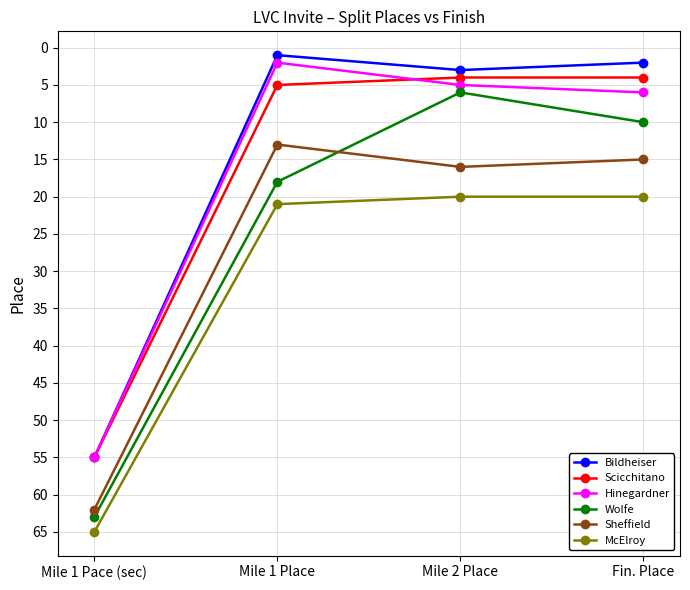

Reading left to right, extract all data points from this chart.

Bildheiser: 55	1	3	2
Scicchitano: 55	5	4	4
Hinegardner: 55	2	5	6
Wolfe: 63	18	6	10
Sheffield: 62	13	16	15
McElroy: 65	21	20	20